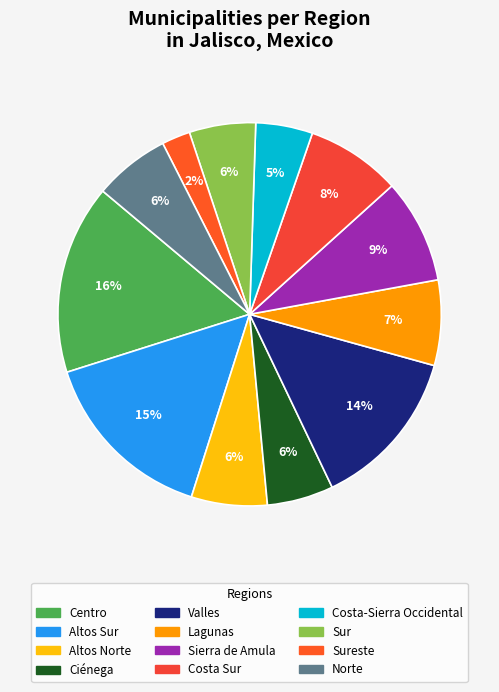

How many slices are in this pie chart?

12